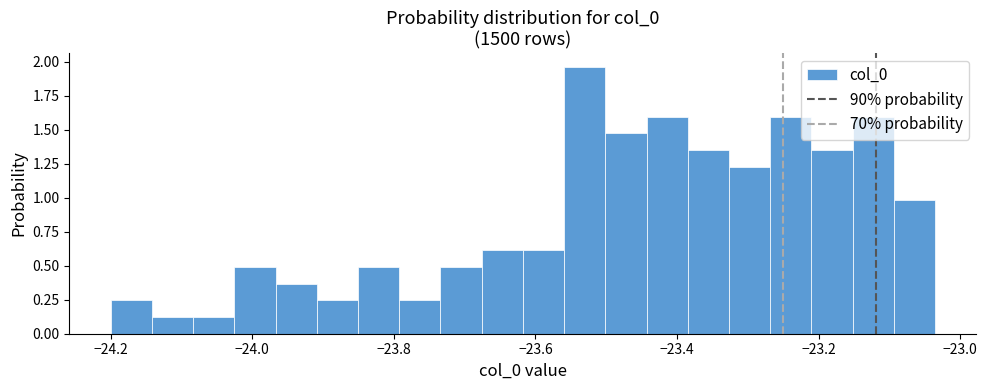

Read against the x-axis, roughly where is the centre of the tallest bar?

-23.54